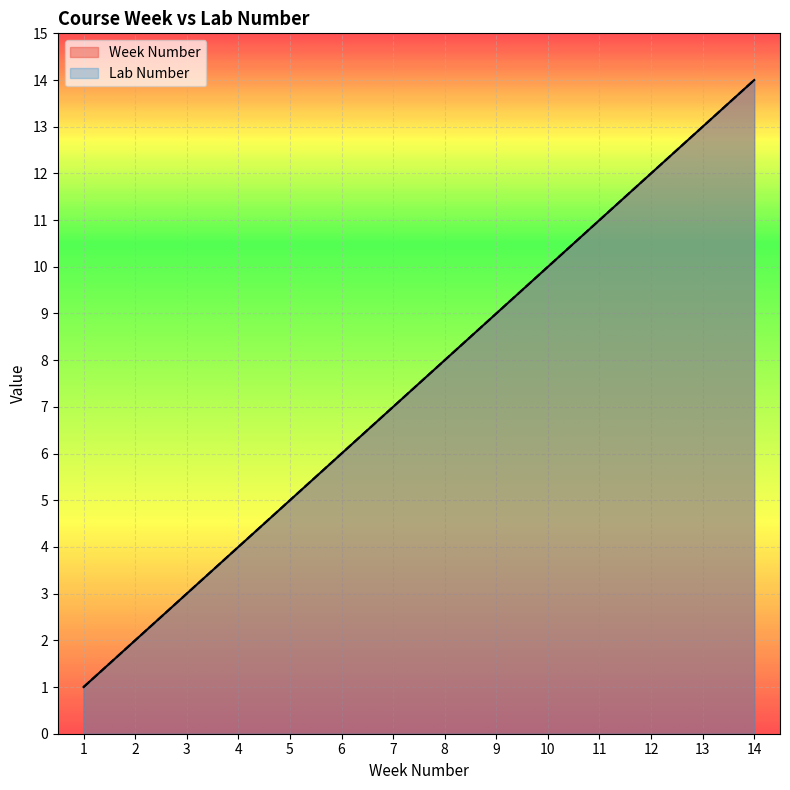

True or false: Week Number and Lab Number cross at least once.

False